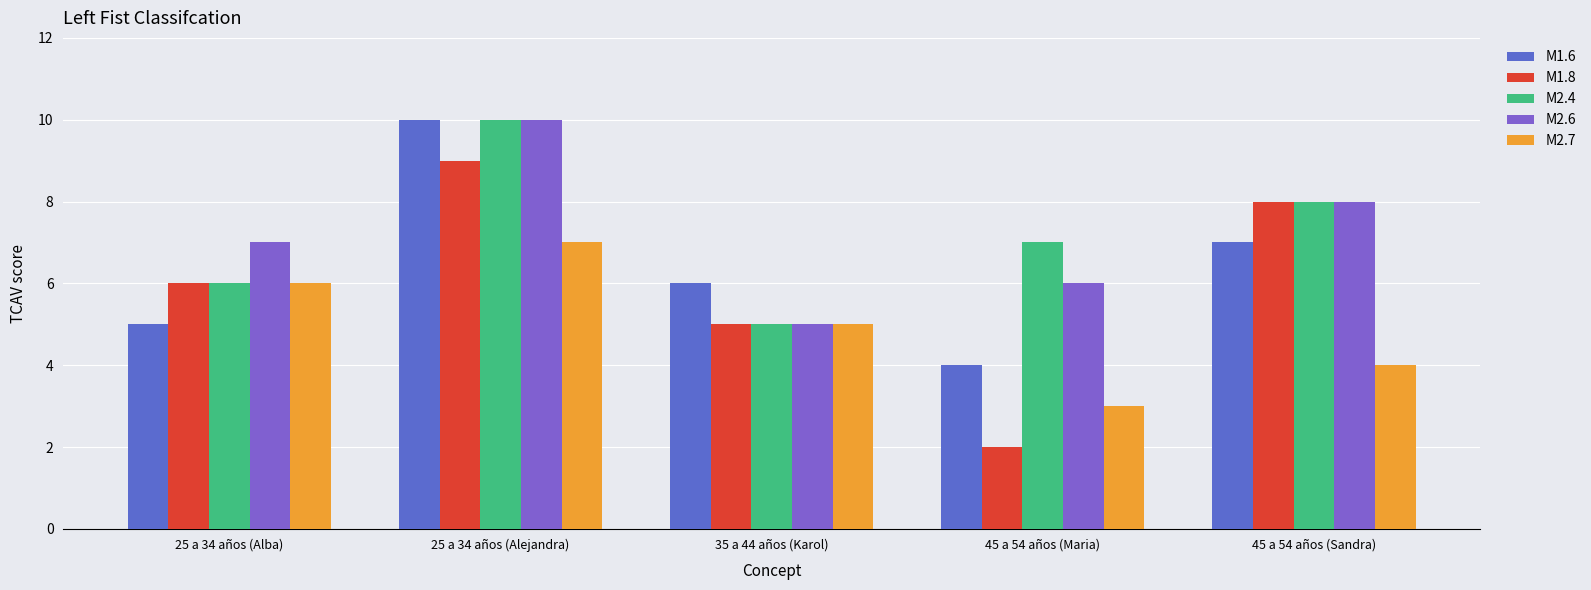

What value does the M2.4 series have at 35 a 44 años (Karol)?

5